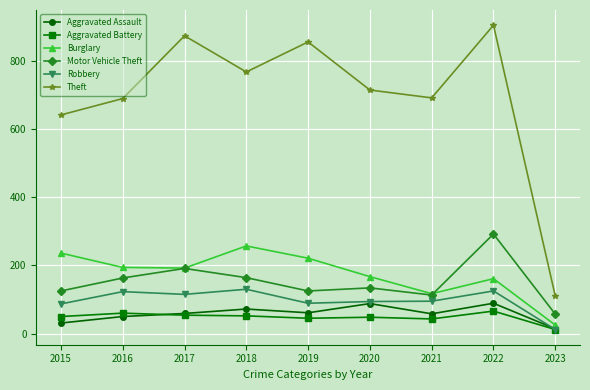

What is the value of the Aggravated Assault point at the 1st from the left?

31